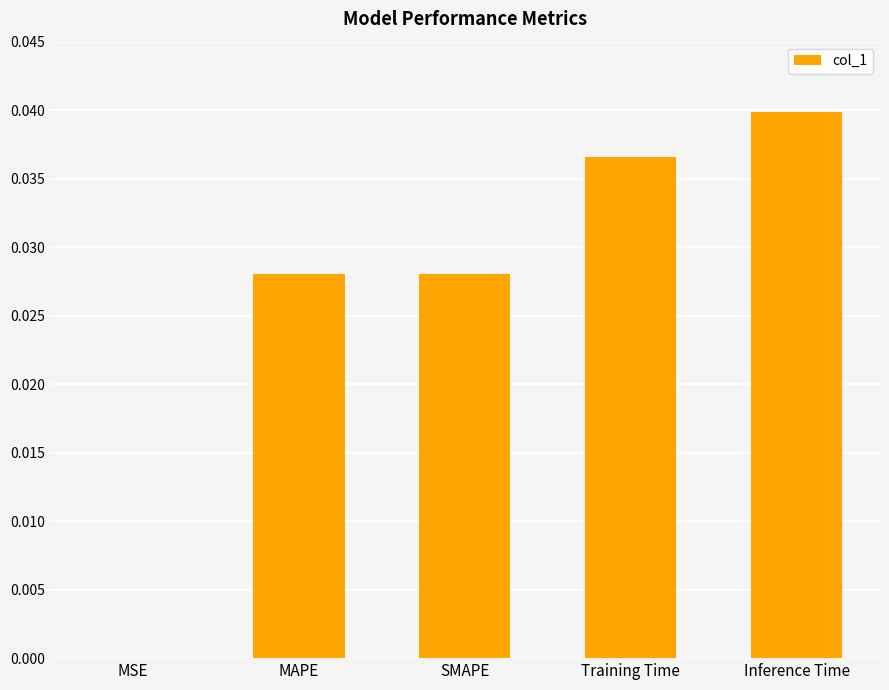

Which category has the highest value across all series?

Inference Time